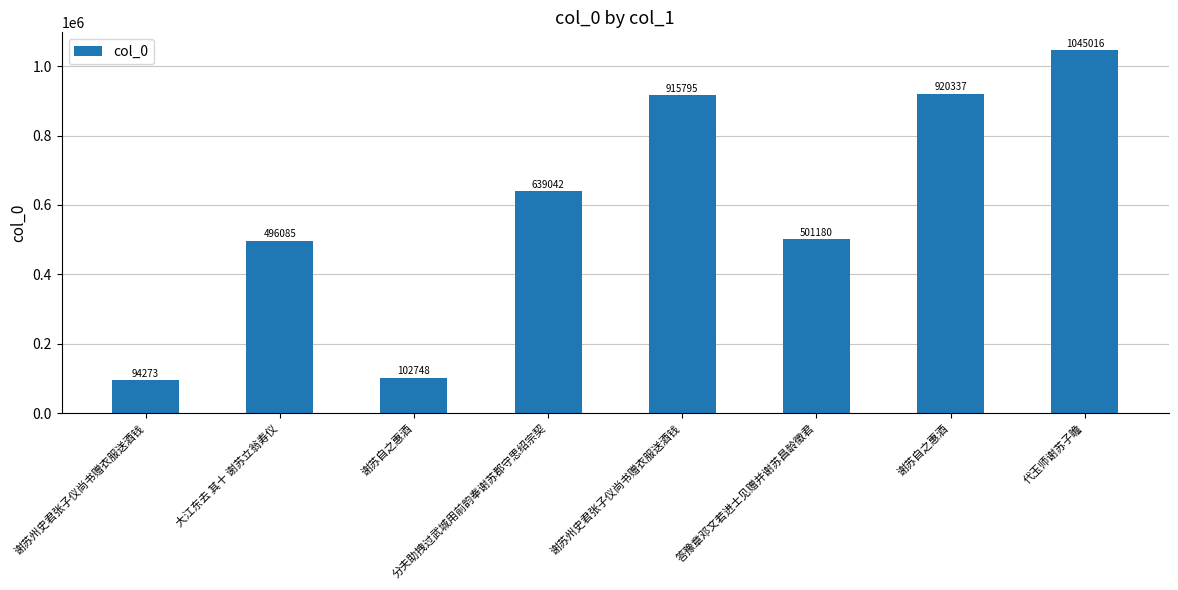

How many bars are there in total?

8